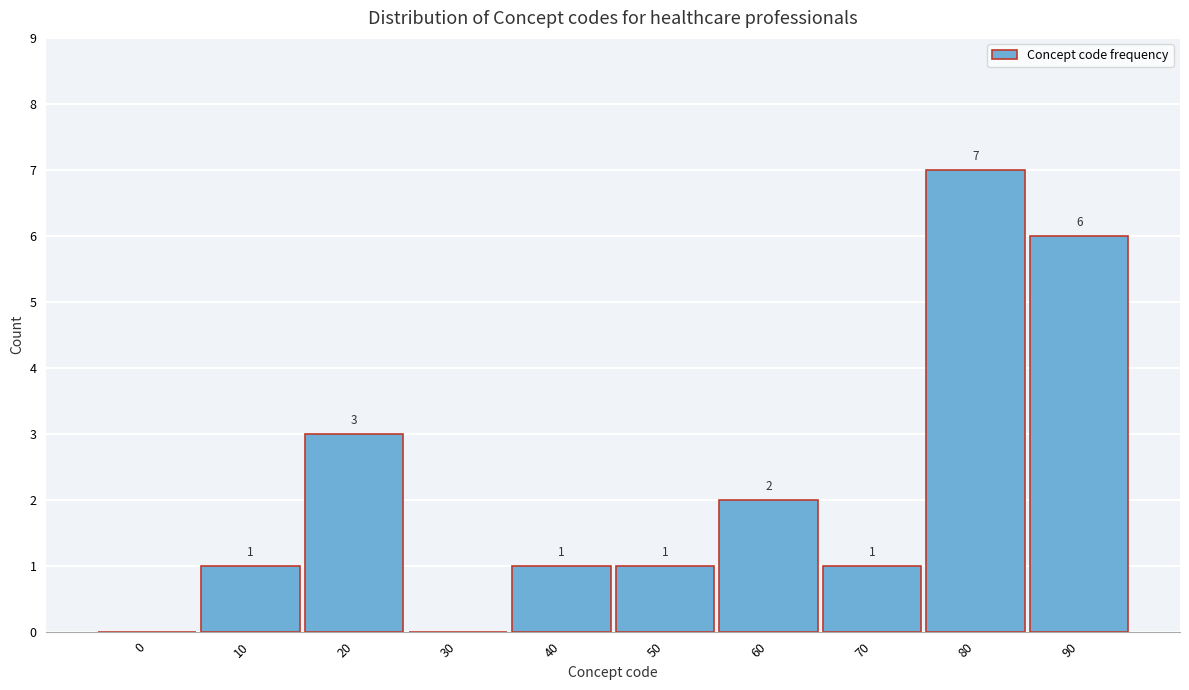

Reading right to left, what are all the values shown in this chart?

90=6	80=7	70=1	60=2	50=1	40=1	30=0	20=3	10=1	0=0